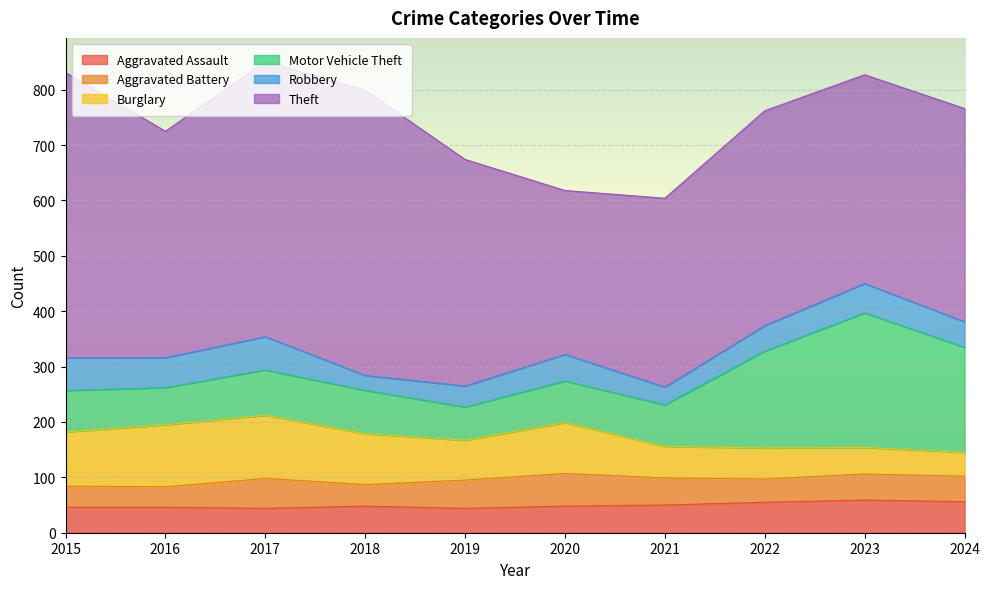

Reading left to right, what are all the values shown in this chart?

Aggravated Assault: 46	46	44	48	44	48	50	55	59	56
Aggravated Battery: 38	37	54	39	51	59	49	42	47	46
Burglary: 98	112	114	92	72	92	57	56	48	43
Motor Vehicle Theft: 75	67	82	78	60	75	75	175	243	190
Robbery: 59	54	60	27	38	48	32	46	53	46
Theft: 515	409	497	515	409	296	341	388	377	385